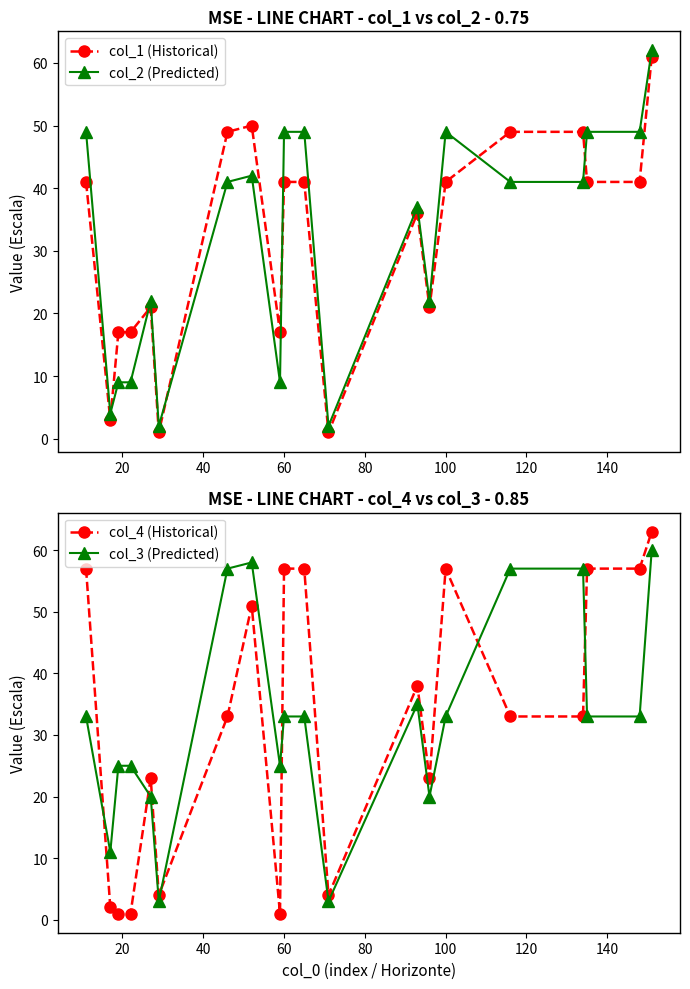

Which series has the largest total across all categories?

col_3 (Predicted)